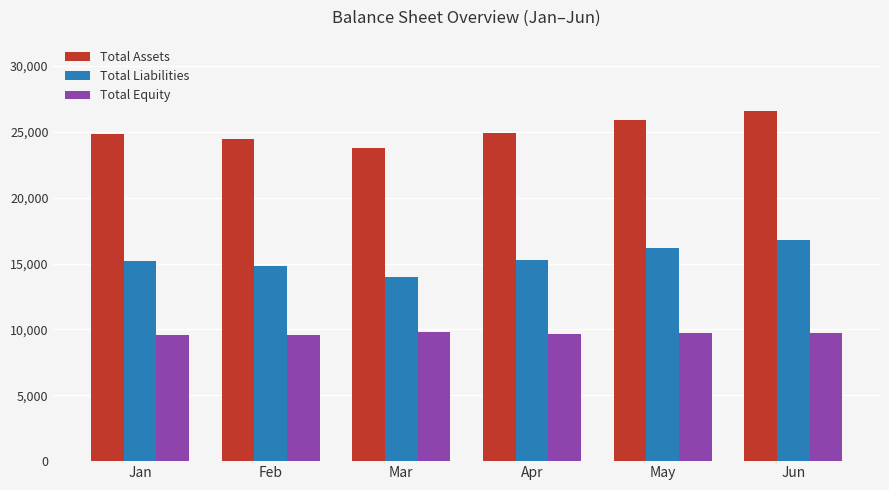

What is the difference between the Total Liabilities values at May and Mar?

2180